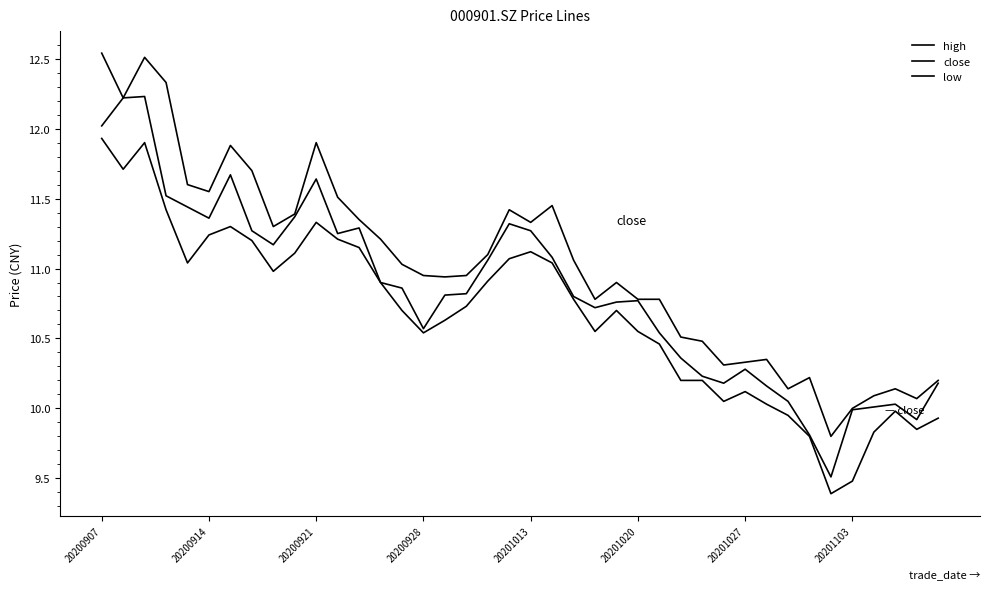

Which series has the largest total across all categories?

high